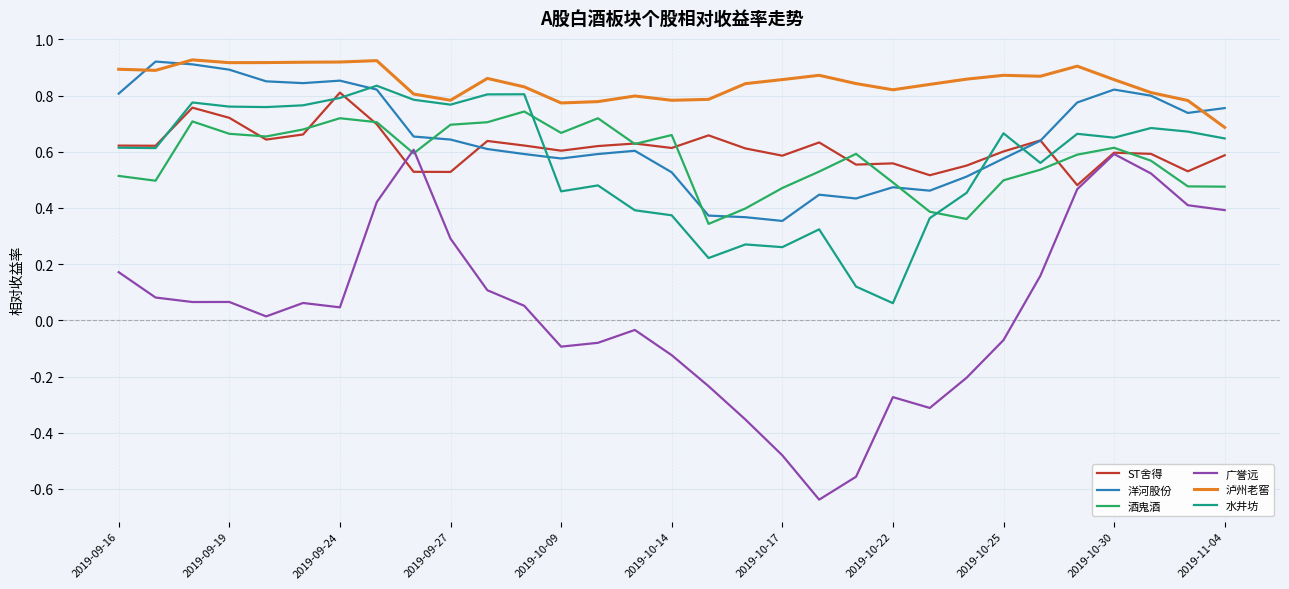

Which series has the largest range (max minus min)?

广誉远